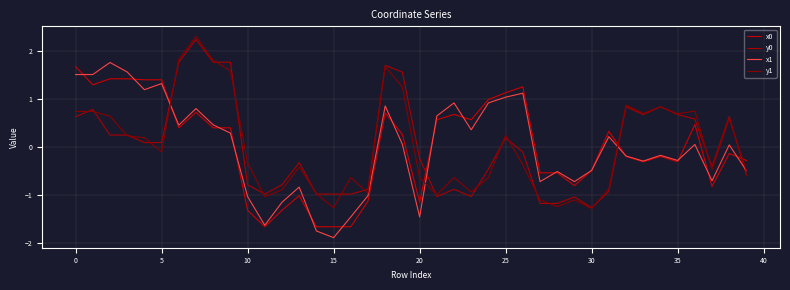

List the series in order of their overall mean, lowest first.

y0, y1, x1, x0